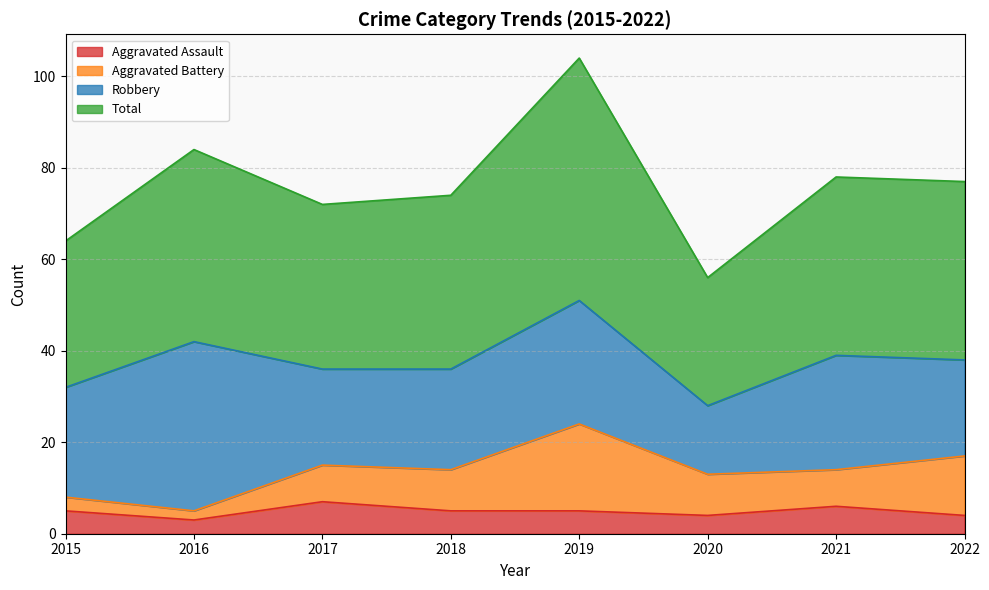

What is the difference between the maximum and minimum values in the Total series?

48